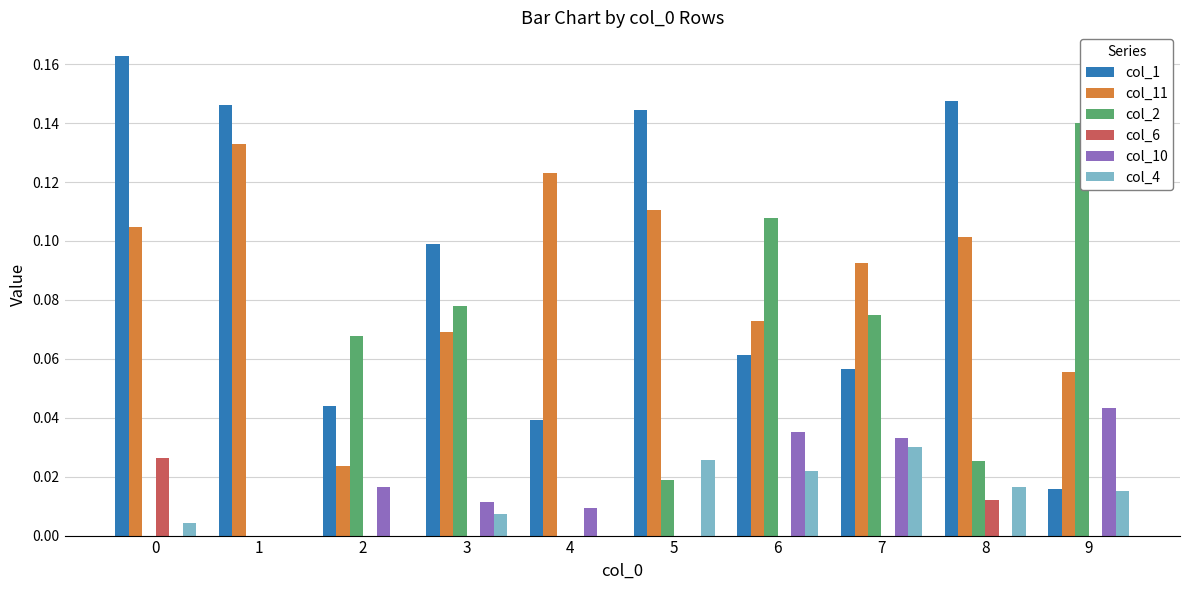

Which series has the widest spread of values?

col_1